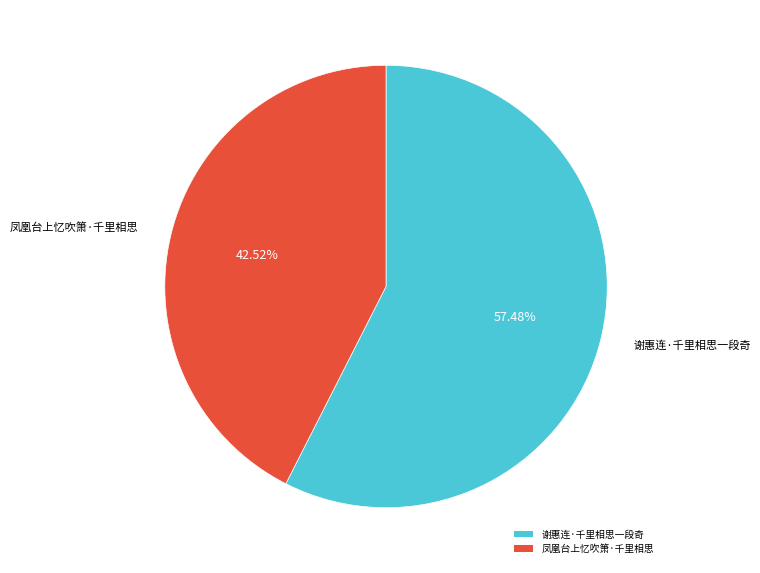

Which category accounts for the majority?

谢惠连·千里相思一段奇